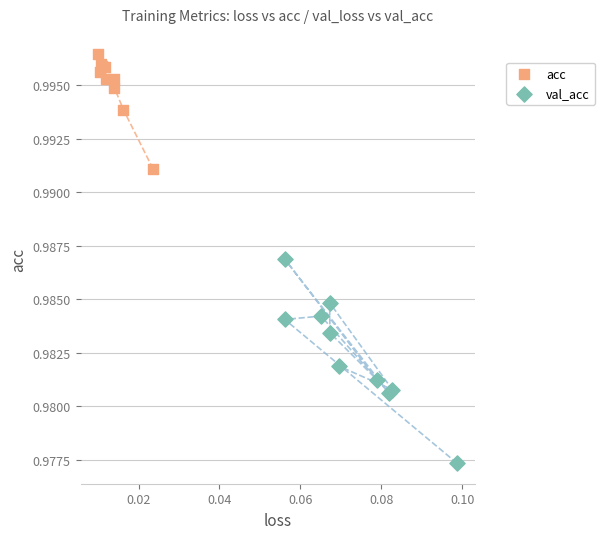

Which series reaches the minimum Y coordinate?

val_acc